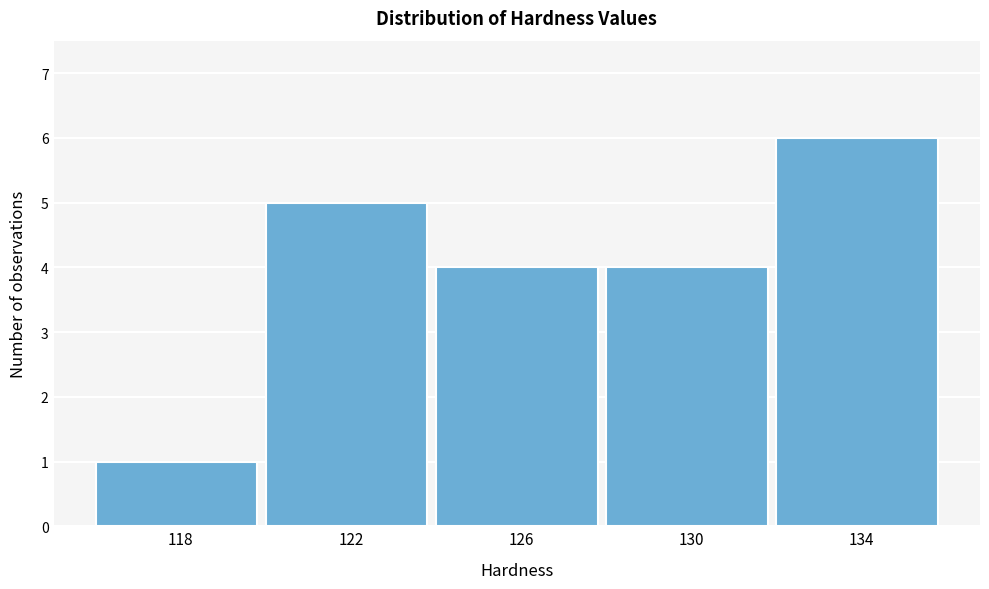

Reading left to right, list all the values displayed in this chart.

1	5	4	4	6